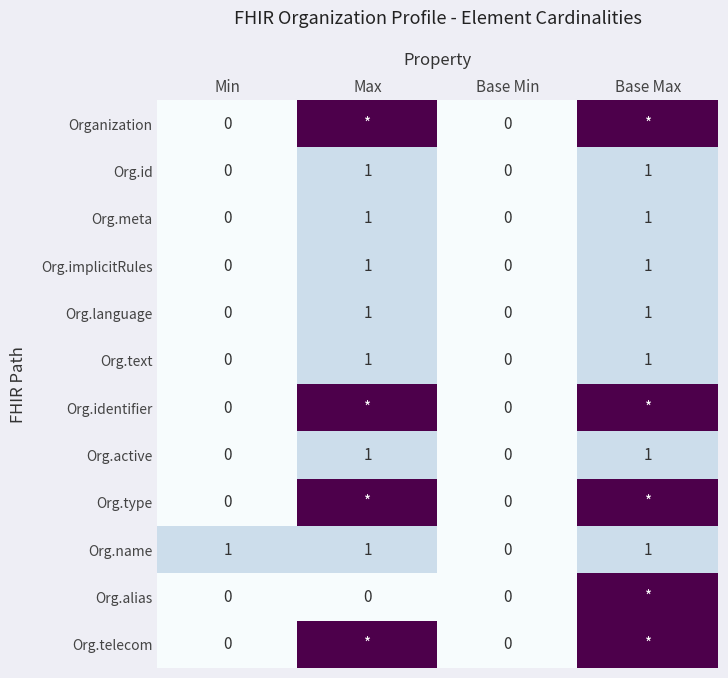

Count the Org.language values in the range 0 to 1.

4